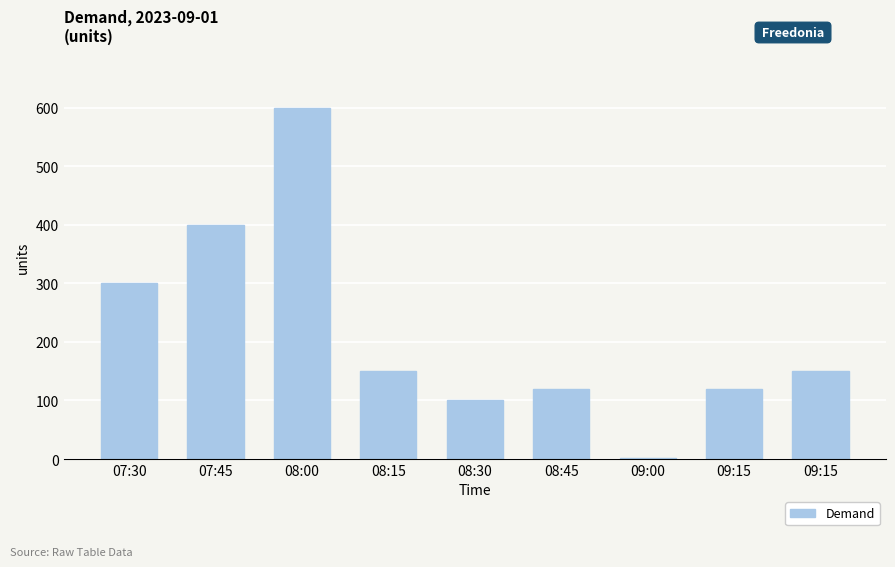

Which has a higher value, 08:15 or 07:45?

07:45